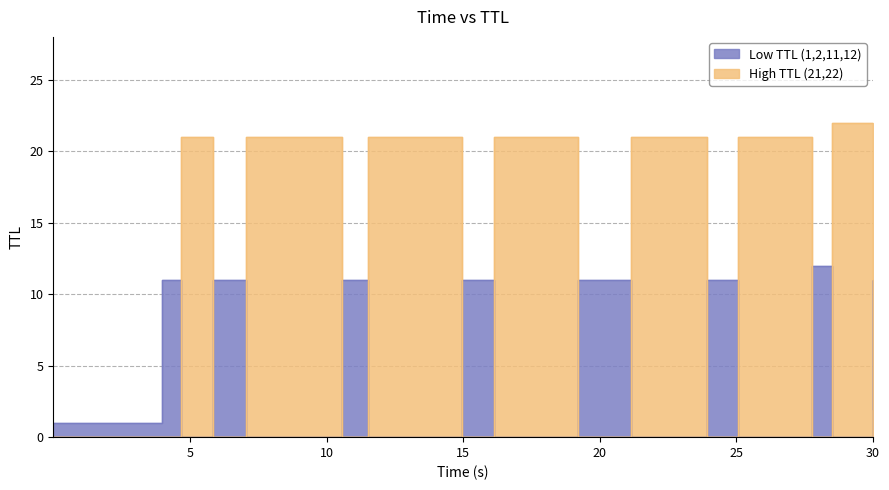

Where is the data nearest to the value 15?

11